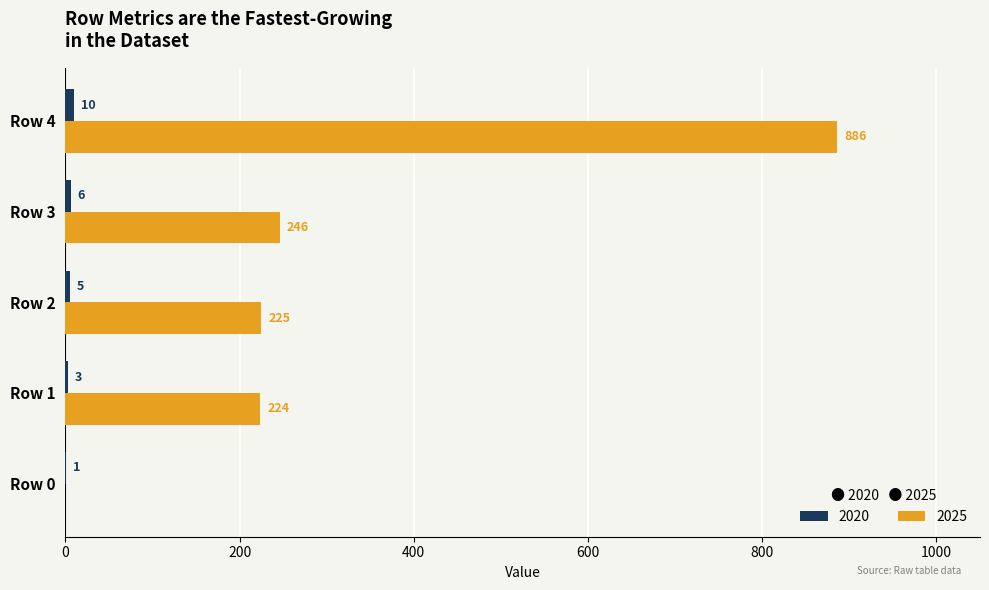

Is it true that 2025 equals 152 at Row 2?

False